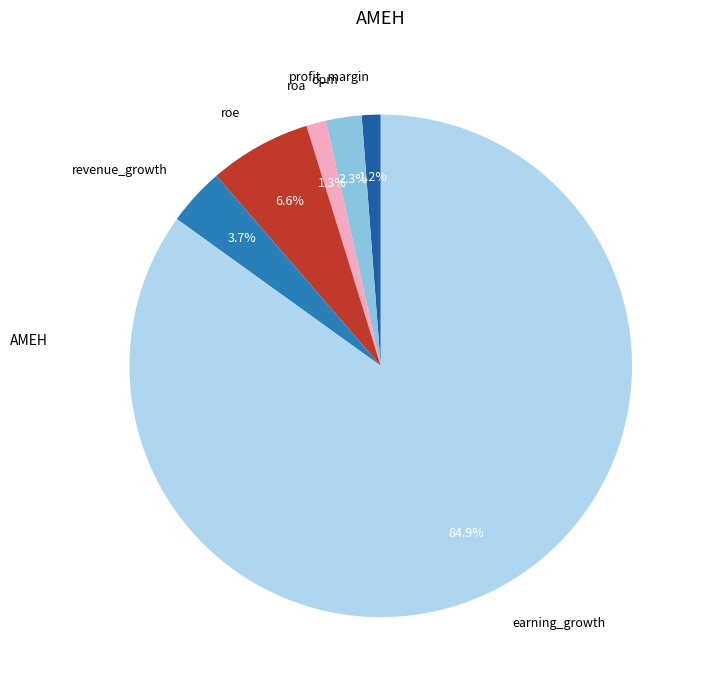

How many segments does this pie chart have?

6